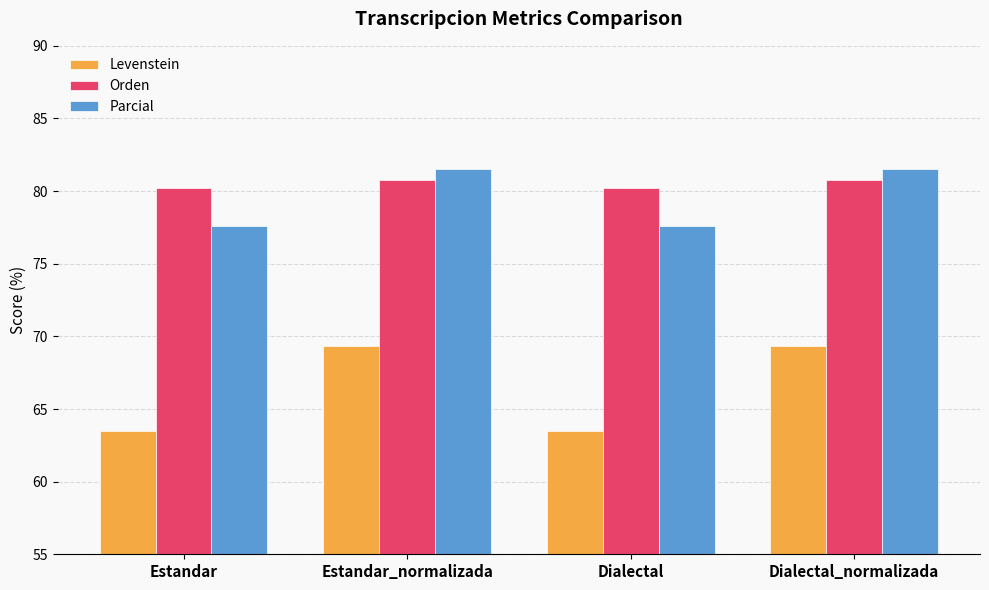

Reading right to left, what are all the values shown in this chart?

Levenstein: Dialectal_normalizada=69.3	Dialectal=63.5	Estandar_normalizada=69.3	Estandar=63.5
Orden: Dialectal_normalizada=80.7	Dialectal=80.2	Estandar_normalizada=80.7	Estandar=80.2
Parcial: Dialectal_normalizada=81.5	Dialectal=77.6	Estandar_normalizada=81.5	Estandar=77.6